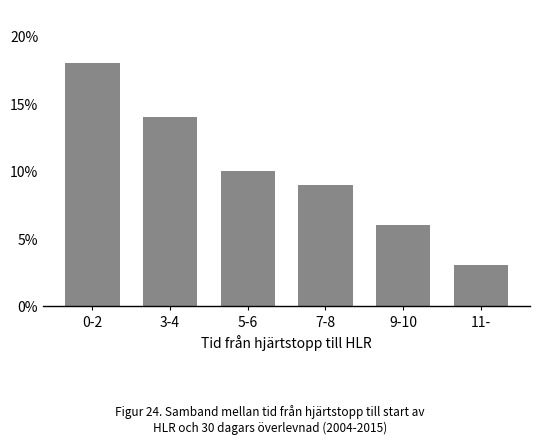

Reading left to right, what are all the values shown in this chart?

0-2=18	3-4=14	5-6=10	7-8=9	9-10=6	11-=3